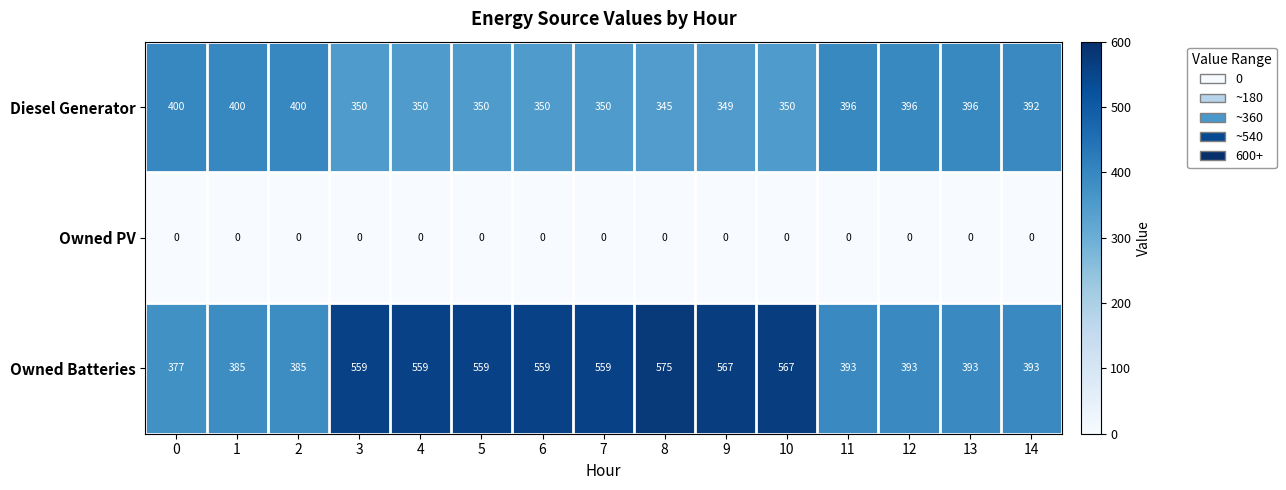

What is the total value across all series at 11?

789